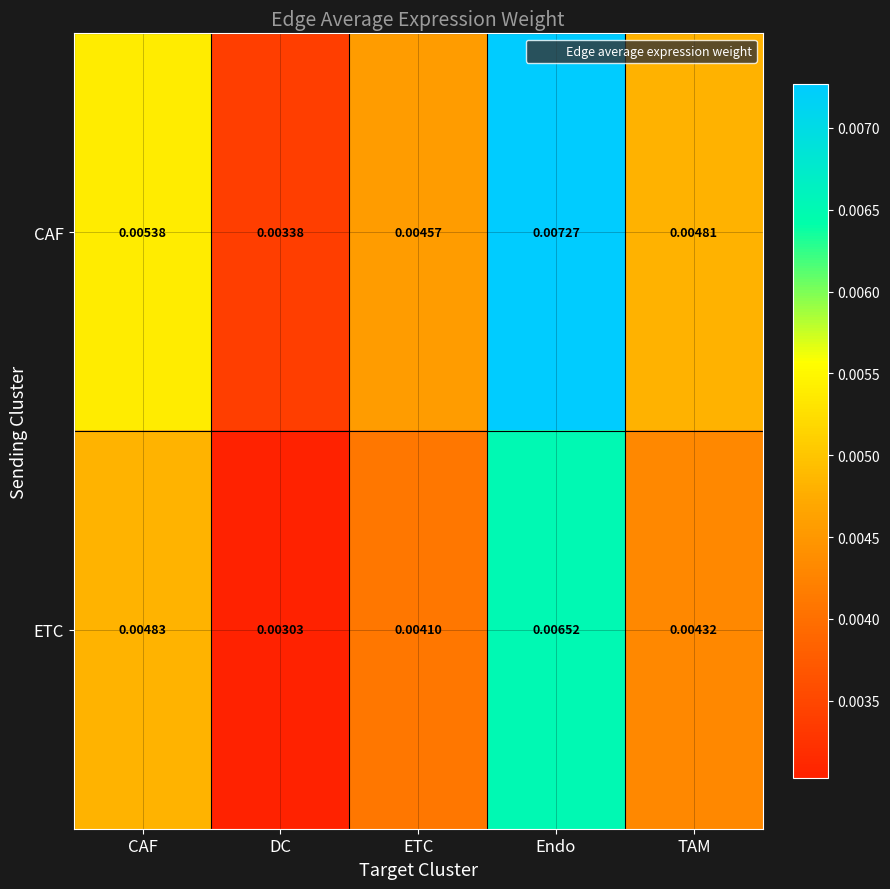

Which series has the largest total across all categories?

CAF